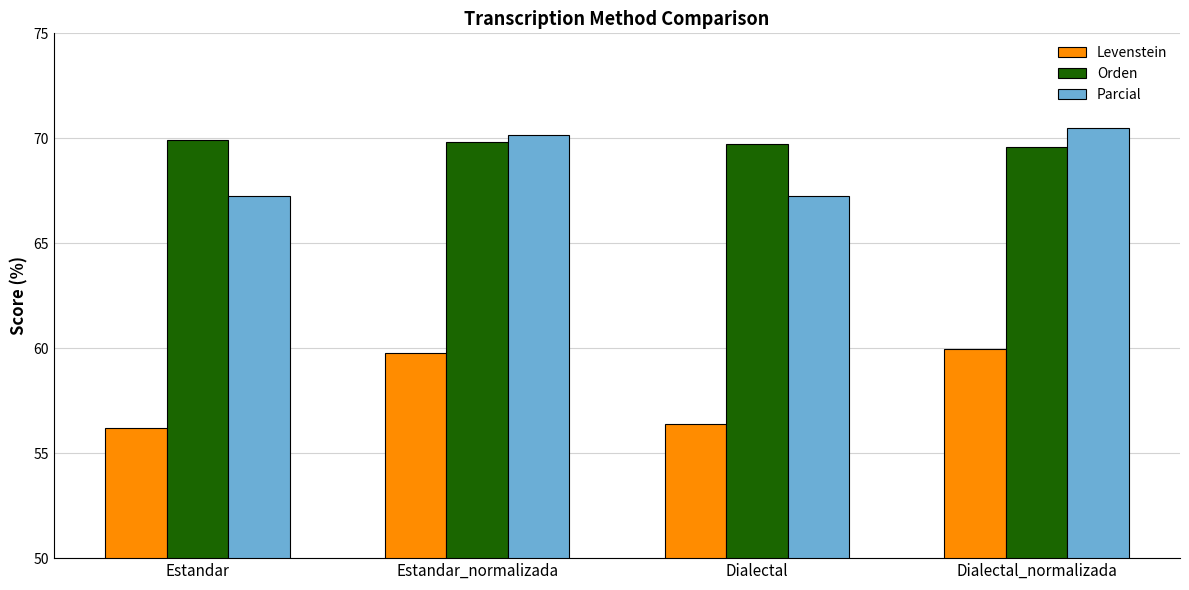

Between Estandar and Dialectal_normalizada, which series saw the biggest shift?

Levenstein